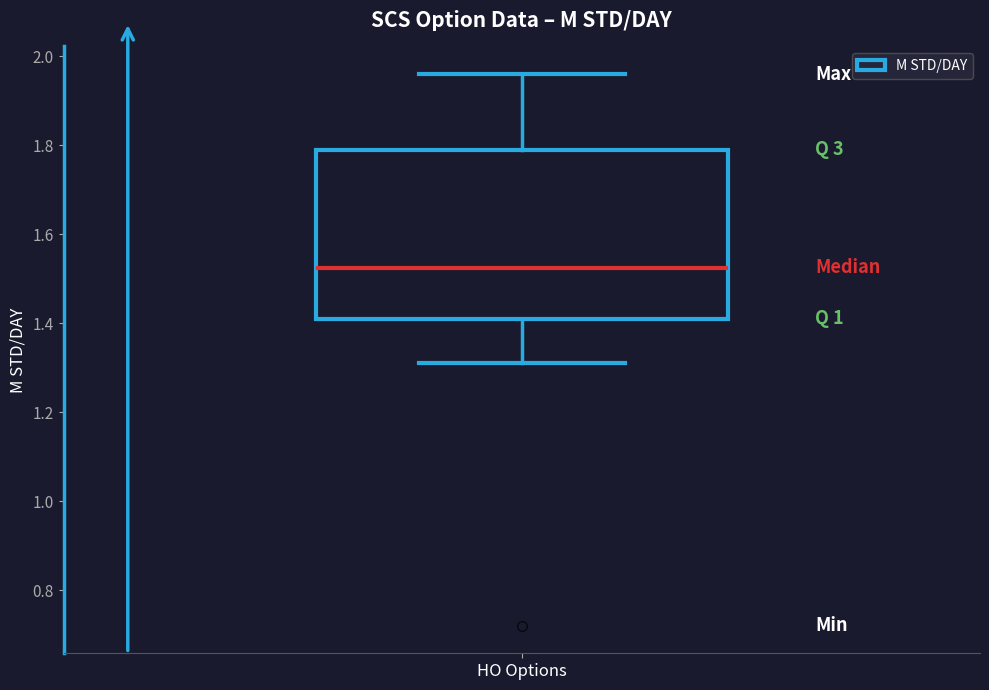

Read this box plot against the y-axis: the position of the median line, the range covered by the box, and the ends of both whiskers. The values are not printed on the chart, so give them approximately, as read against the axis.

median 1.52, box 1.42 to 1.80, whiskers 1.32 to 1.96